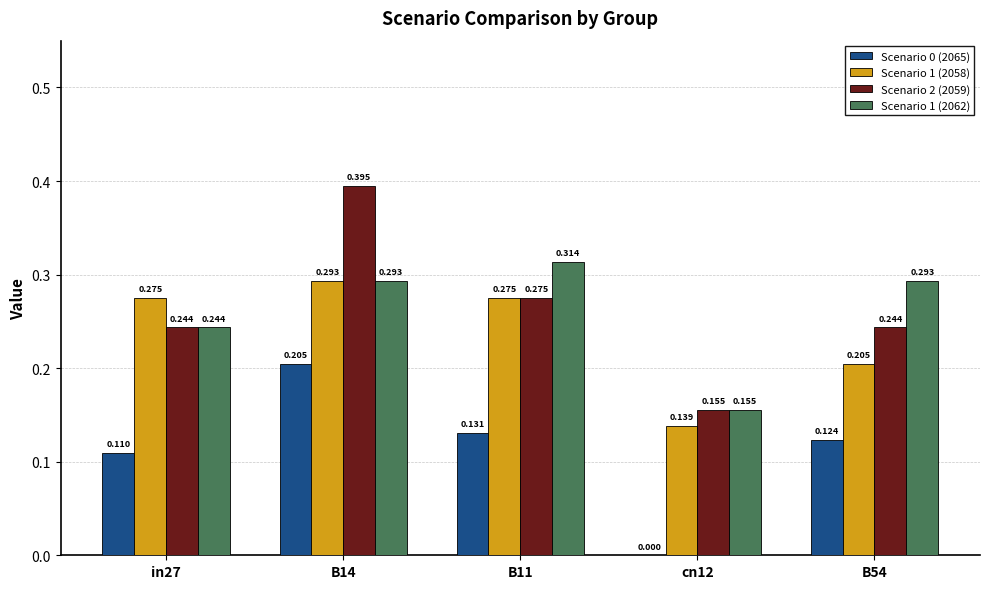

Is the value of Scenario 0 (2065) at in27 greater than the value of Scenario 1 (2062) at in27?

No